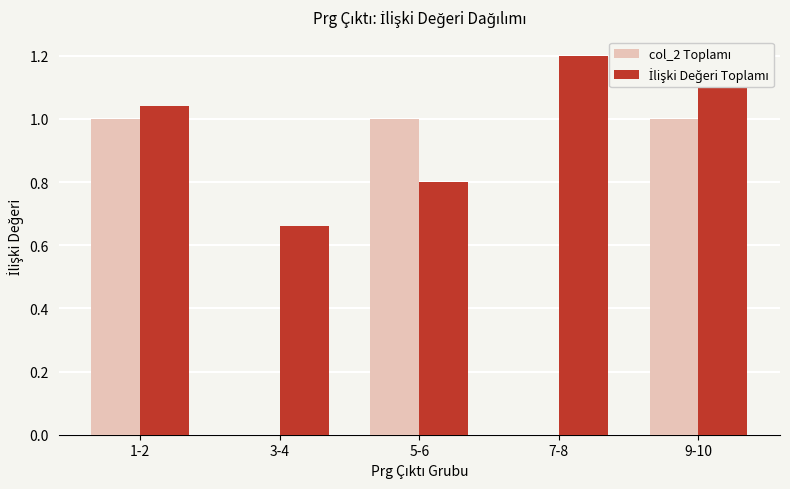

Reading left to right, extract all data points from this chart.

col_2 Toplamı: 1-2=1.0	3-4=0.0	5-6=1.0	7-8=0.0	9-10=1.0
İlişki Değeri Toplamı: 1-2=1.0	3-4=0.7	5-6=0.8	7-8=1.2	9-10=1.2